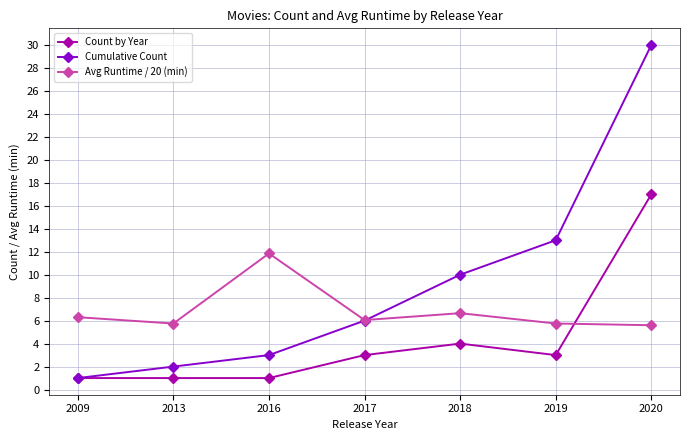

After their last crossing, which series has the higher values: Avg Runtime / 20 (min) or Cumulative Count?

Cumulative Count